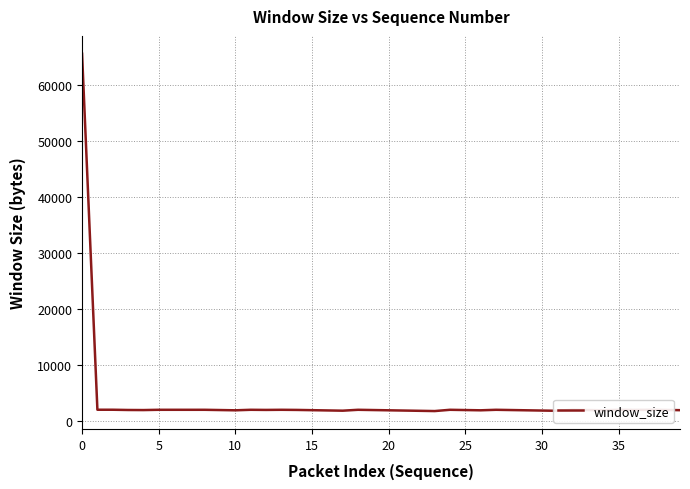

What is the maximum value shown in the chart?

65535